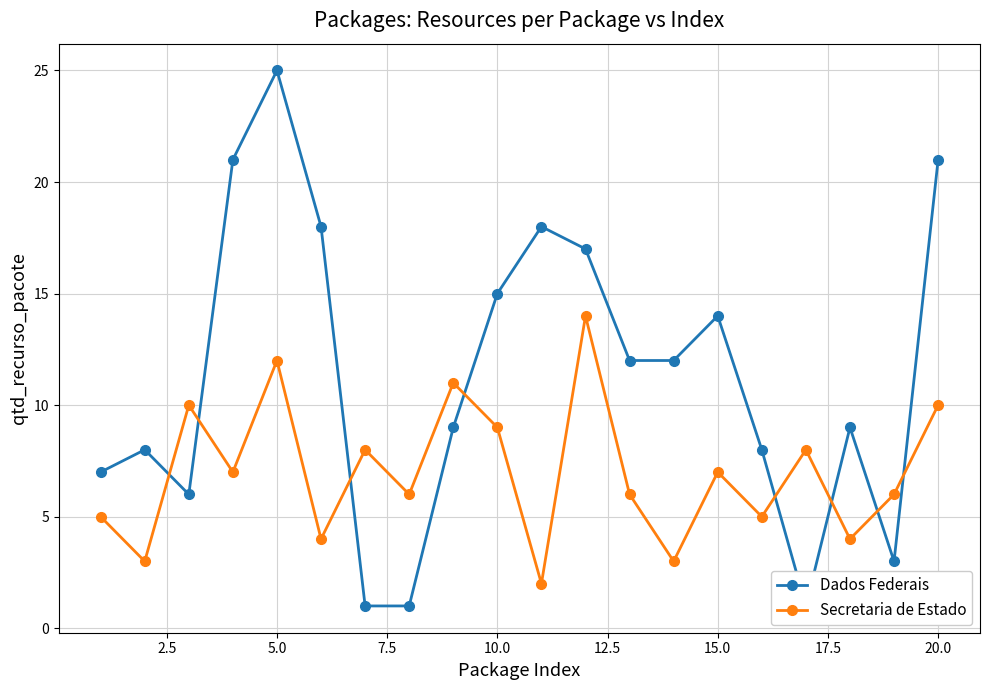

How many times do Secretaria de Estado and Dados Federais cross each other?

8